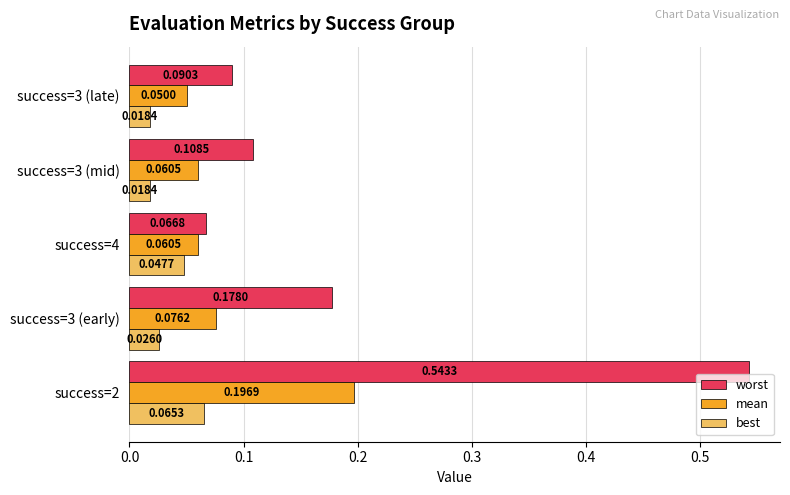

Is the value of best at success=3 (late) greater than the value of worst at success=4?

No